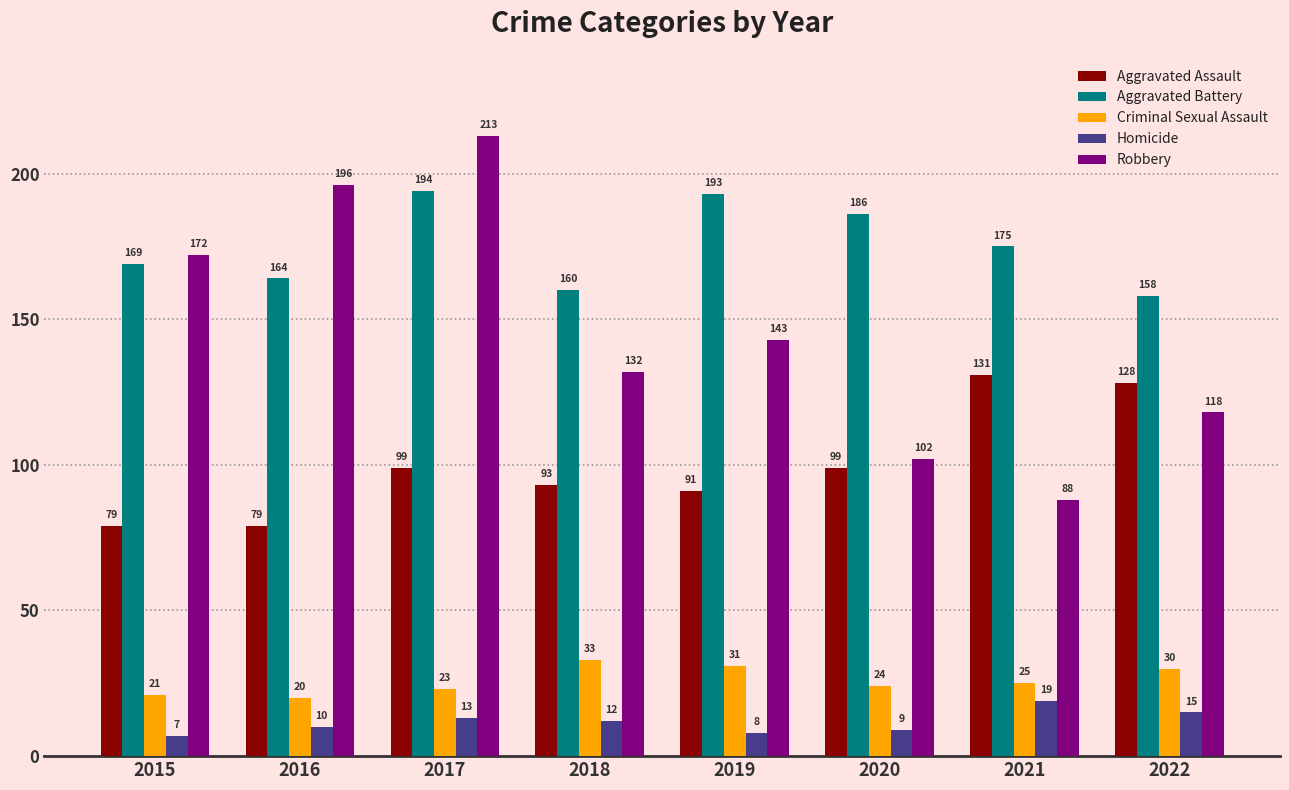

Reading left to right, transcribe all the data shown in this chart.

Aggravated Assault: 2015=79	2016=79	2017=99	2018=93	2019=91	2020=99	2021=131	2022=128
Aggravated Battery: 2015=169	2016=164	2017=194	2018=160	2019=193	2020=186	2021=175	2022=158
Criminal Sexual Assault: 2015=21	2016=20	2017=23	2018=33	2019=31	2020=24	2021=25	2022=30
Homicide: 2015=7	2016=10	2017=13	2018=12	2019=8	2020=9	2021=19	2022=15
Robbery: 2015=172	2016=196	2017=213	2018=132	2019=143	2020=102	2021=88	2022=118